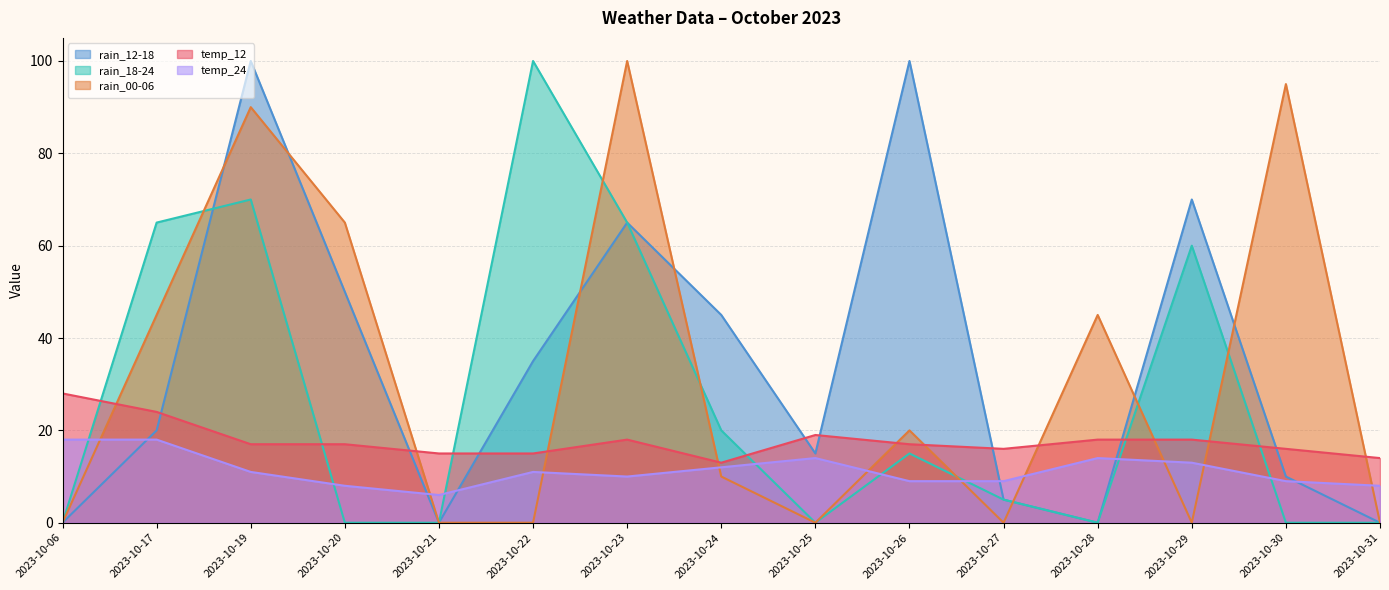

How many times do temp_24 and rain_12-18 cross each other?

6